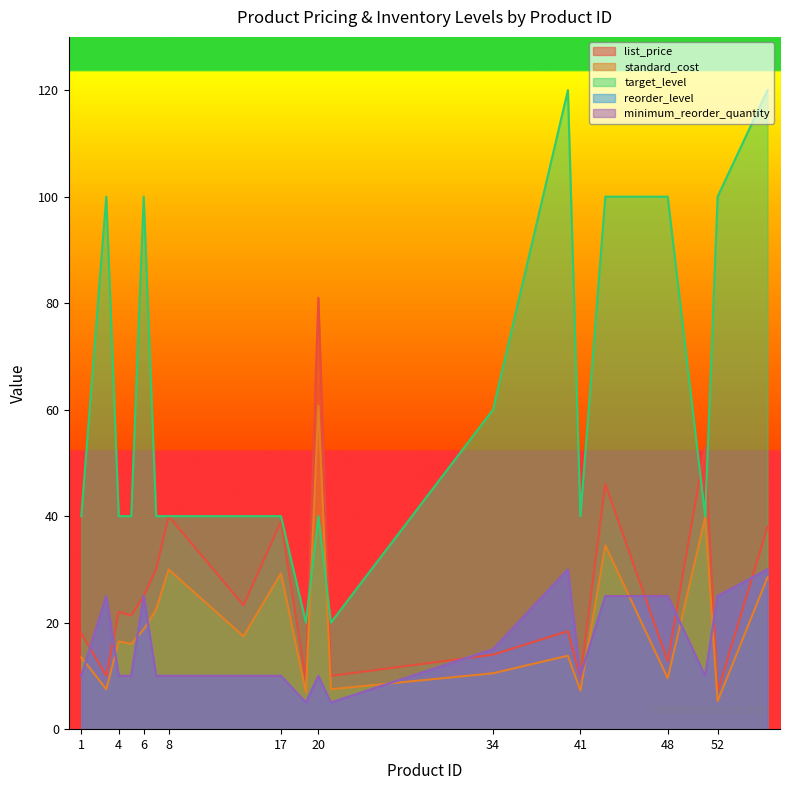

Rank the categories by standard_cost value from highest to lowest.

20, 51, 43, 8, 17, 56, 7, 6, 14, 4, 5, 40, 1, 34, 48, 3, 21, 41, 19, 52